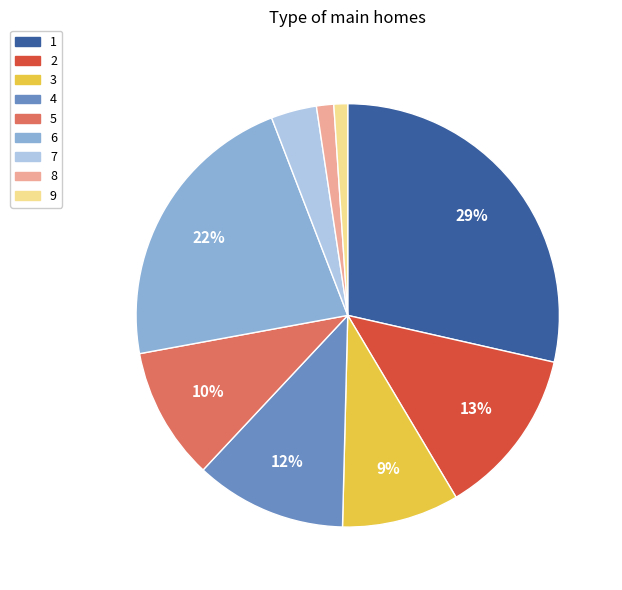

What is the largest slice in the pie chart?

1